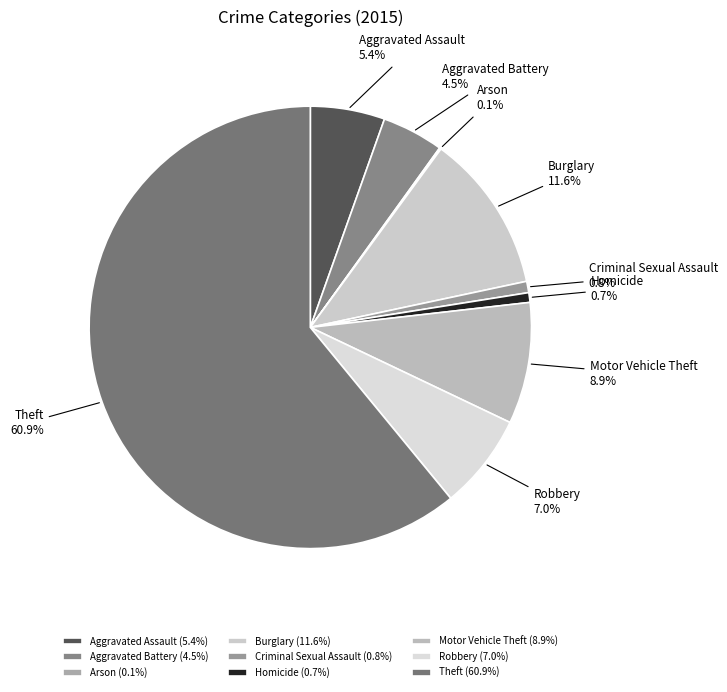

Is the sum of Homicide and Theft greater than half?

Yes